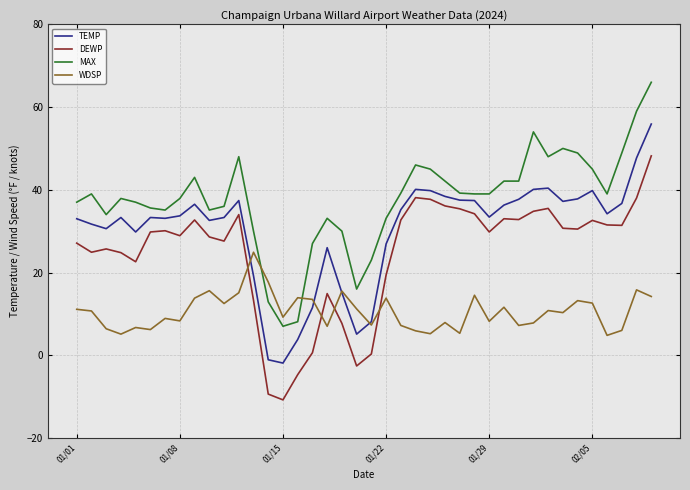

True or false: WDSP and MAX cross at least once.

True